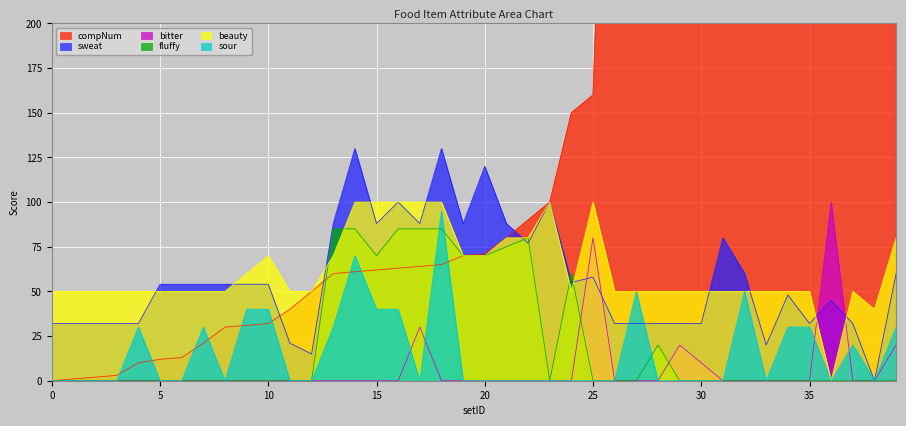

At which category is the sum across all series the highest?

39